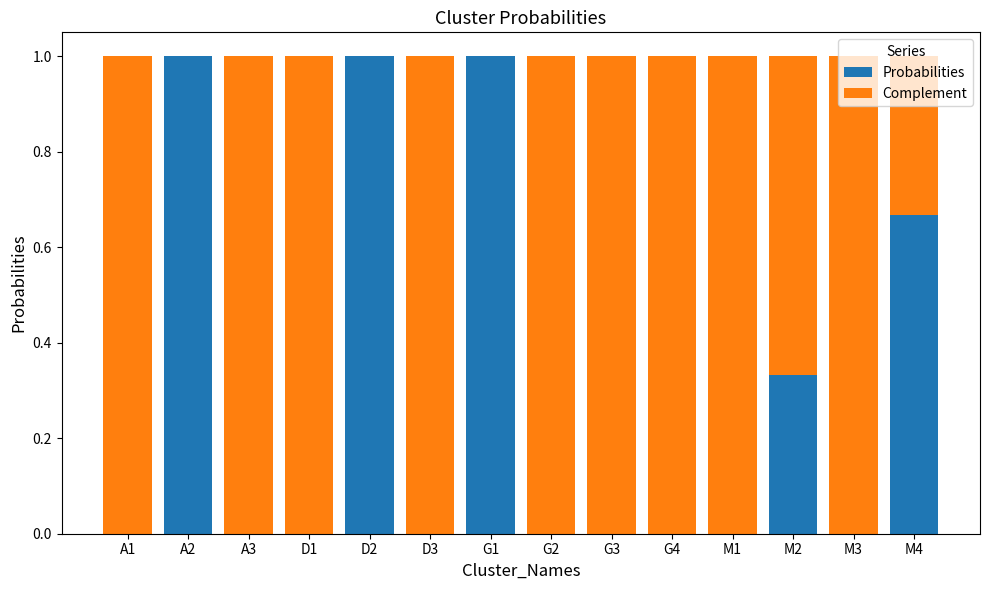

What is the sum of the Probabilities values at G1 and M3?

1.0